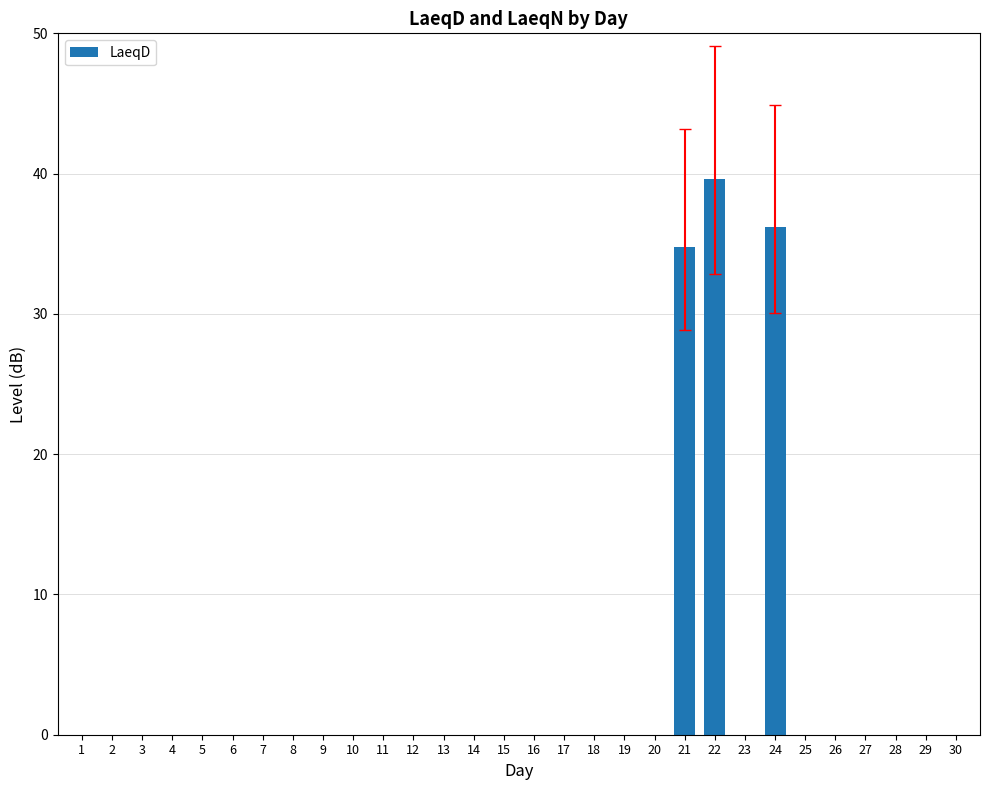

Is it true that the value at 16 is 0.0?

True